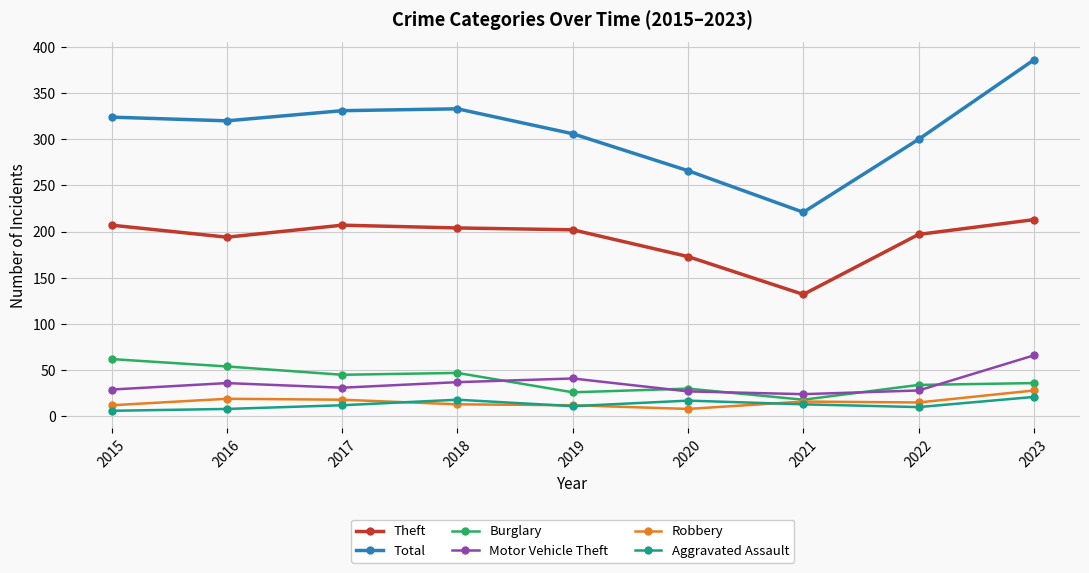

True or false: Total and Robbery cross at least once.

False